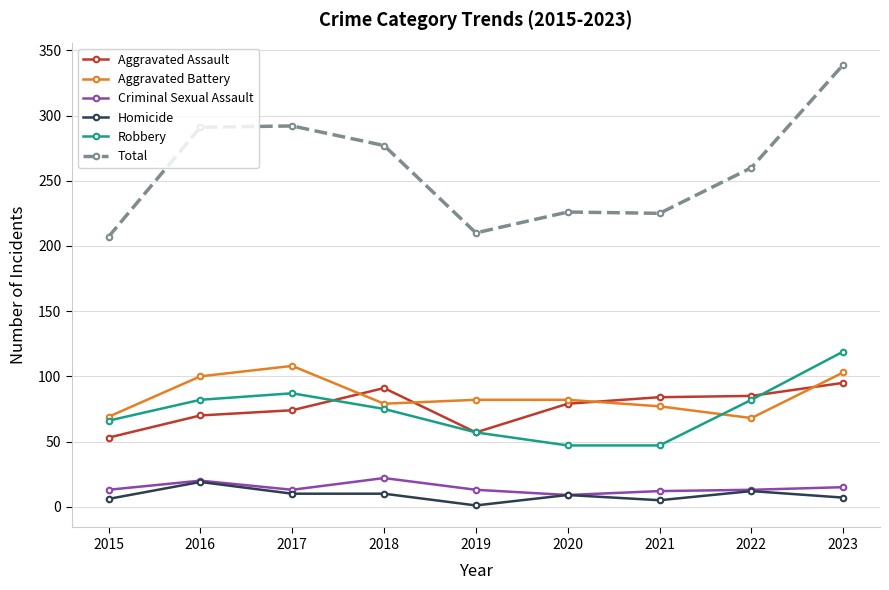

What is the difference between the highest and lowest values at 2022?

248